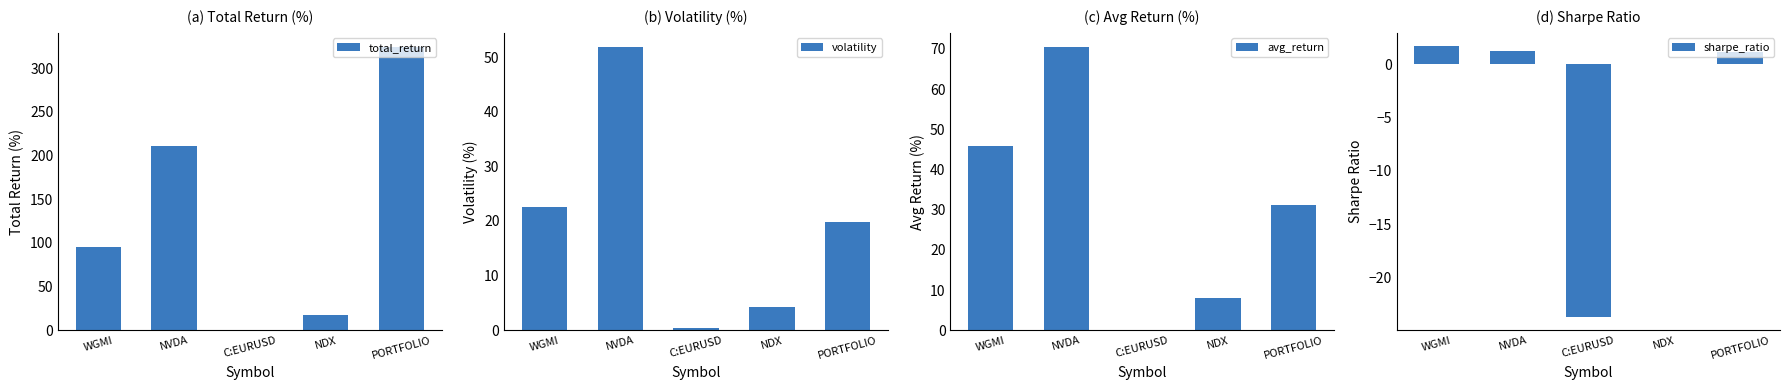

Reading left to right, transcribe all the data shown in this chart.

total_return: WGMI=95.5	NVDA=210.6	C:EURUSD=0.1	NDX=17.8	PORTFOLIO=324.1
volatility: WGMI=22.6	NVDA=51.8	C:EURUSD=0.3	NDX=4.3	PORTFOLIO=19.8
avg_return: WGMI=45.9	NVDA=70.5	C:EURUSD=0.1	NDX=8.0	PORTFOLIO=31.1
sharpe_ratio: WGMI=1.7	NVDA=1.2	C:EURUSD=-23.7	NDX=0.0	PORTFOLIO=1.2